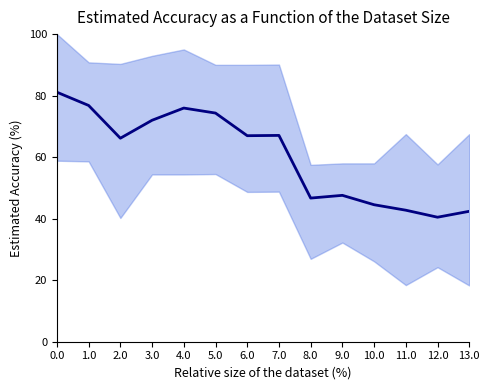

Rank the categories by value from highest to lowest.

0.0, 1.0, 4.0, 5.0, 3.0, 7.0, 6.0, 2.0, 9.0, 8.0, 10.0, 11.0, 13.0, 12.0